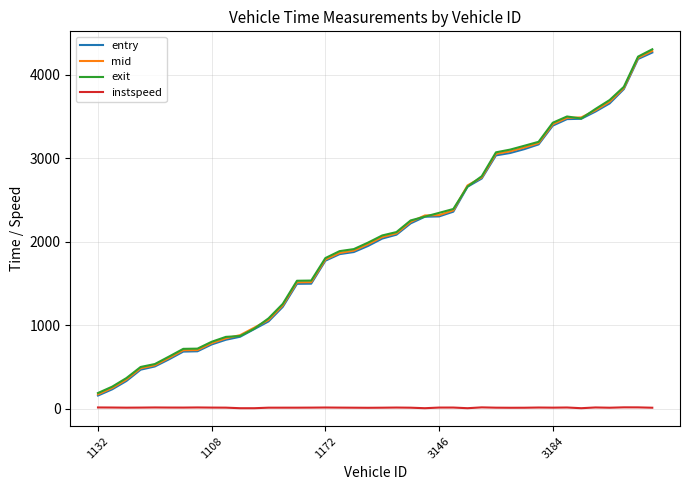

What is the lowest value of the mid series?

171.4